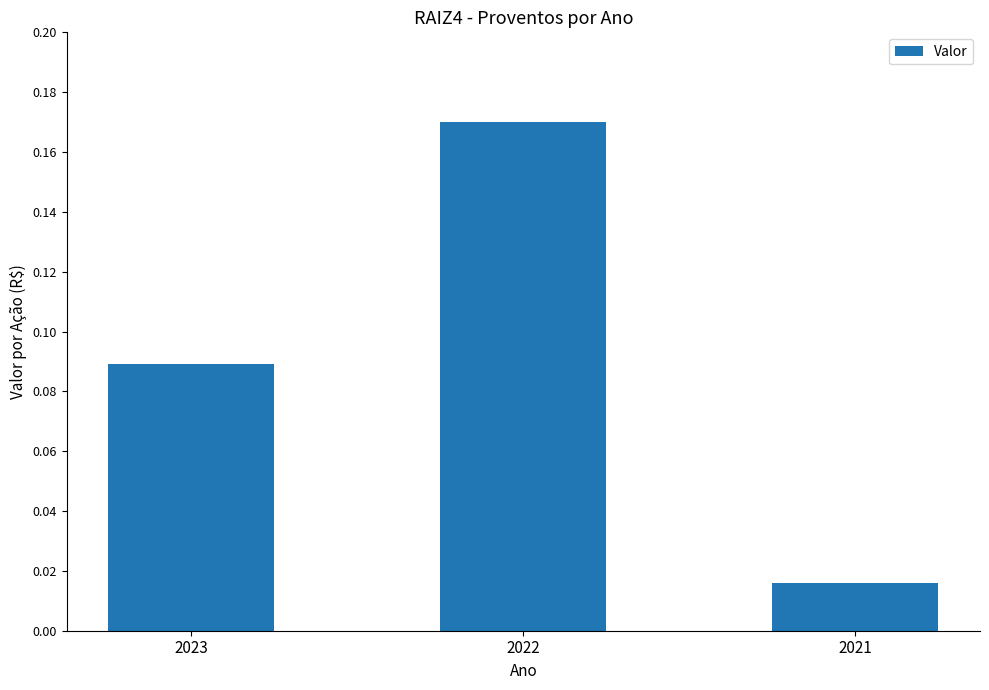

The chart shows a value of 0.3 at 2022. True or false?

False